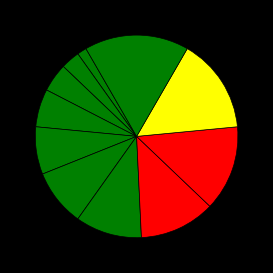

Rank the categories by value from highest to lowest.

多线程, 部署与负载均衡, control-M批处理引擎, ilog规则引擎, NewSql数据库, NOSQL数据库（键值对、列、文档）, 分布式跟踪服务中间件, 分布式同步服务中间件, 分布式服务调用中间件, 关系型数据库访问中间件, 分布式消息服务中间件